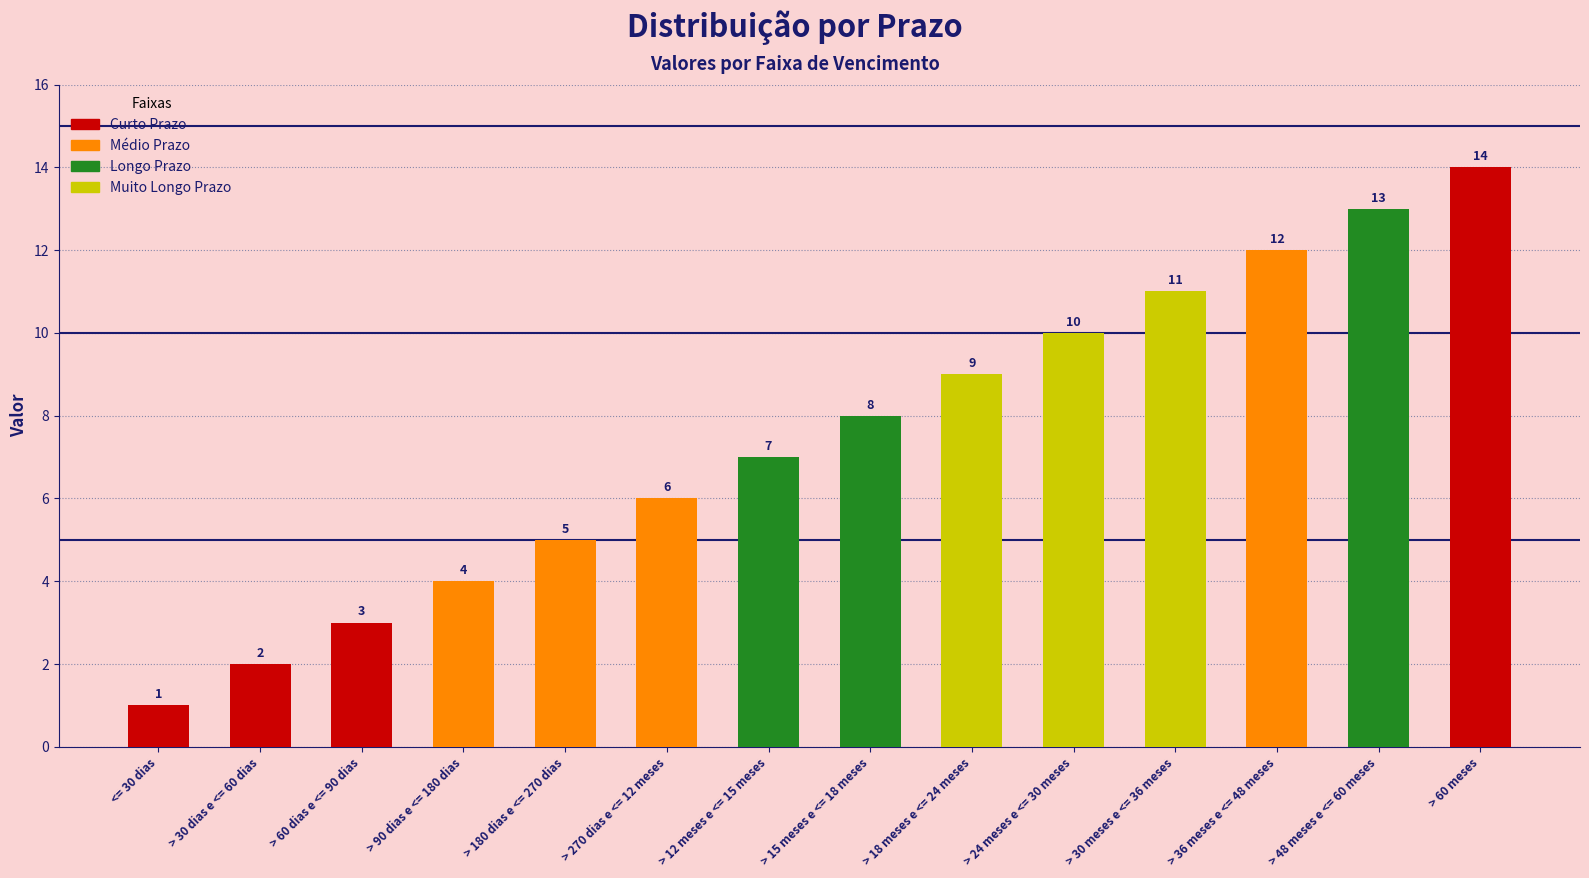

The chart shows a value of 20 at > 30 meses e <= 36 meses. True or false?

False